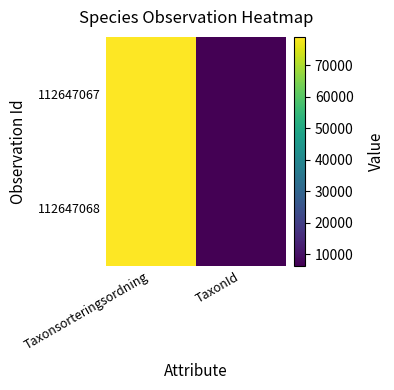

Which series has the largest total across all categories?

112647068